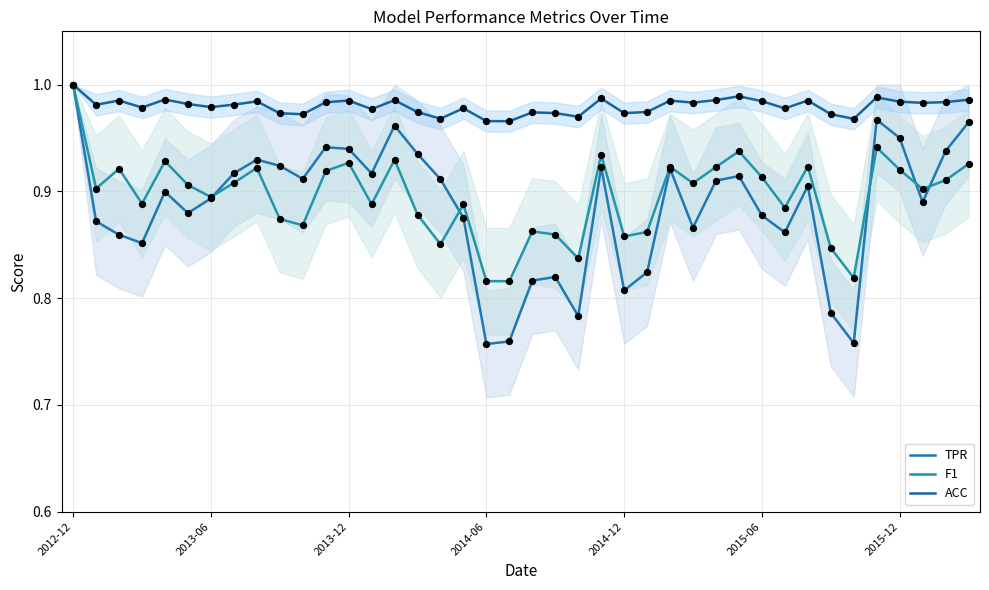

Which series has the largest Y range (max minus min)?

TPR